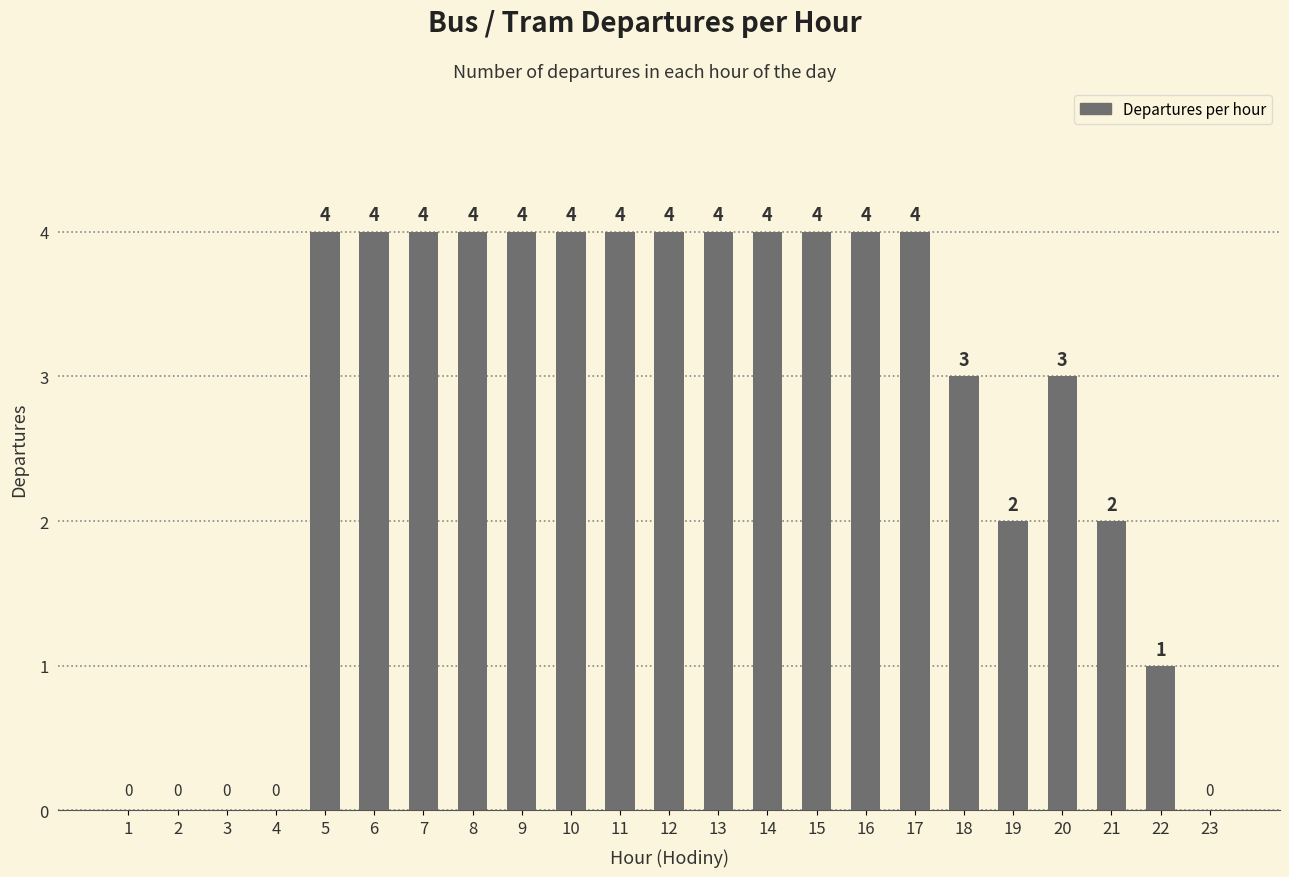

True or false: the data shows 3 at 18.

True